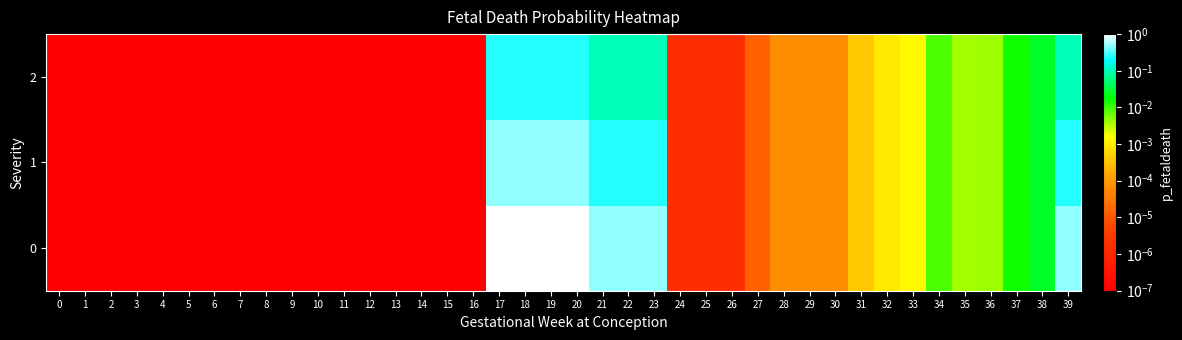

Reading left to right, extract all data points from this chart.

row_0: 0=0.0	1=0.0	2=0.0	3=0.0	4=0.0	5=0.0	6=0.0	7=0.0	8=0.0	9=0.0	10=0.0	11=0.0	12=0.0	13=0.0	14=0.0	15=0.0	16=0.0	17=1.0	18=1.0	19=1.0	20=1.0	21=0.5	22=0.5	23=0.5	24=0.0	25=0.0	26=0.0	27=0.0	28=0.0	29=0.0	30=0.0	31=0.0	32=0.0	33=0.0	34=0.0	35=0.0	36=0.0	37=0.0	38=0.0	39=0.5
row_1: 0=0.0	1=0.0	2=0.0	3=0.0	4=0.0	5=0.0	6=0.0	7=0.0	8=0.0	9=0.0	10=0.0	11=0.0	12=0.0	13=0.0	14=0.0	15=0.0	16=0.0	17=0.5	18=0.5	19=0.5	20=0.5	21=0.2	22=0.2	23=0.2	24=0.0	25=0.0	26=0.0	27=0.0	28=0.0	29=0.0	30=0.0	31=0.0	32=0.0	33=0.0	34=0.0	35=0.0	36=0.0	37=0.0	38=0.0	39=0.2
row_2: 0=0.0	1=0.0	2=0.0	3=0.0	4=0.0	5=0.0	6=0.0	7=0.0	8=0.0	9=0.0	10=0.0	11=0.0	12=0.0	13=0.0	14=0.0	15=0.0	16=0.0	17=0.2	18=0.2	19=0.2	20=0.2	21=0.1	22=0.1	23=0.1	24=0.0	25=0.0	26=0.0	27=0.0	28=0.0	29=0.0	30=0.0	31=0.0	32=0.0	33=0.0	34=0.0	35=0.0	36=0.0	37=0.0	38=0.0	39=0.1